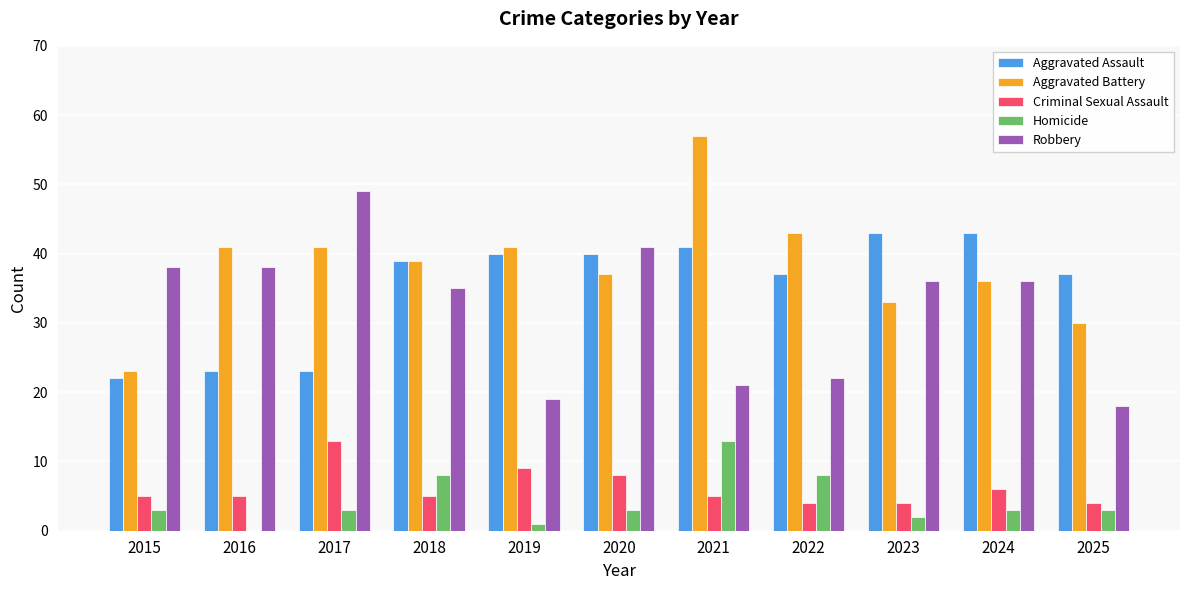

At which category is the sum across all series the highest?

2021